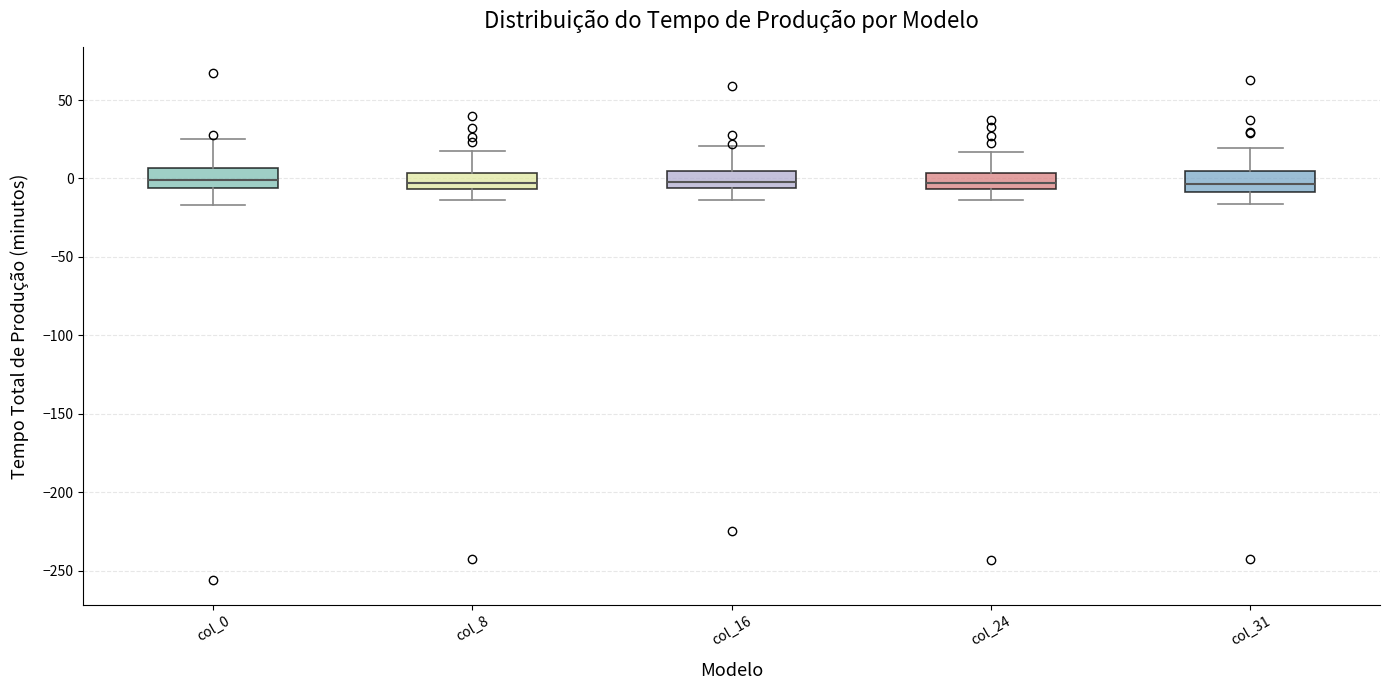

Reading left to right, read every box against the y-axis: the position of its median line, the range the box covers, and the ends of its whiskers. The values are not printed on the chart, so give them approximately, as read against the axis.

col_0: median 0, box -5 to 5, whiskers -15 to 25
col_8: median -5 (inside the box), box -5 to 5, whiskers -15 to 20
col_16: median 0, box -5 to 5, whiskers -15 to 20
col_24: median -5 (inside the box), box -5 to 5, whiskers -15 to 15
col_31: median -5, box -10 to 5, whiskers -15 to 20